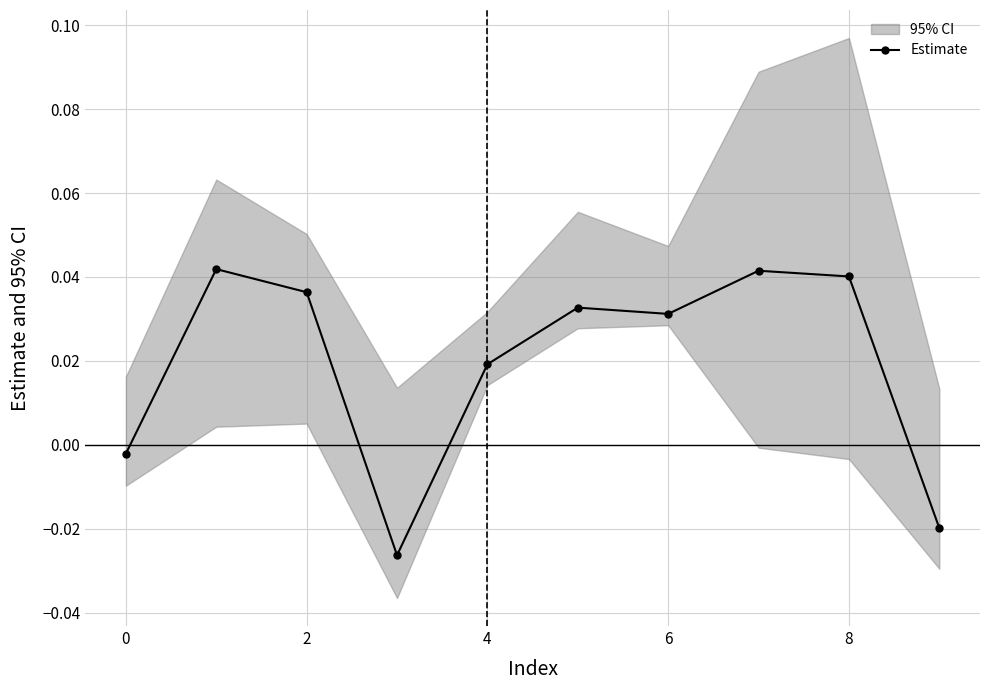

Is it true that the value at 9 is -0.0?

True